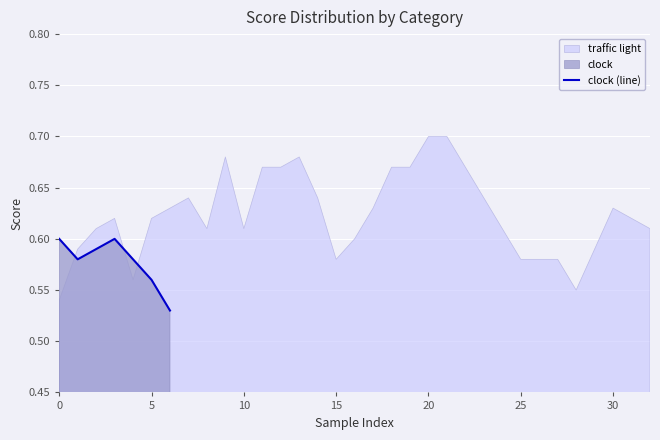

What is the label of the 11th point from the left?

10